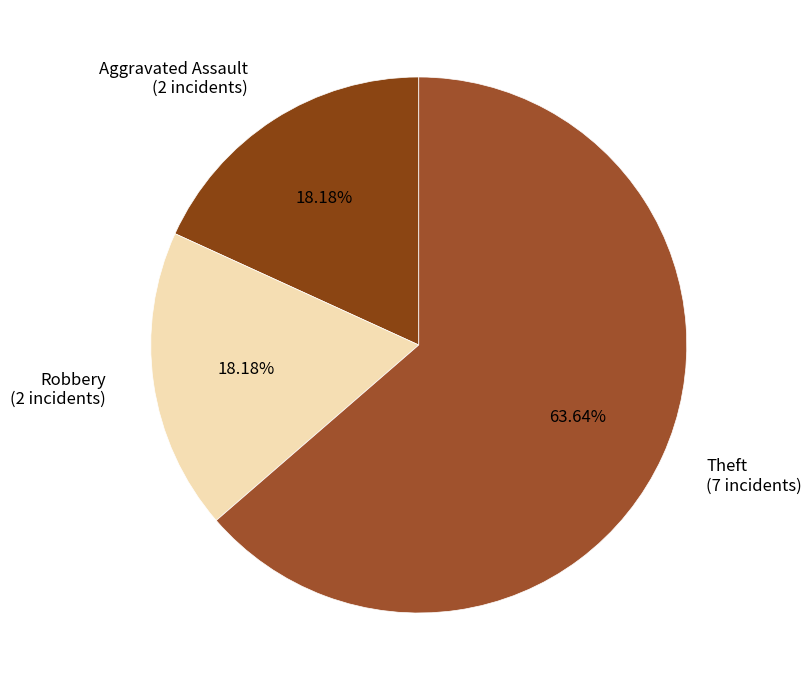

Which has a higher value, Robbery (2 incidents) or Theft (7 incidents)?

Theft (7 incidents)